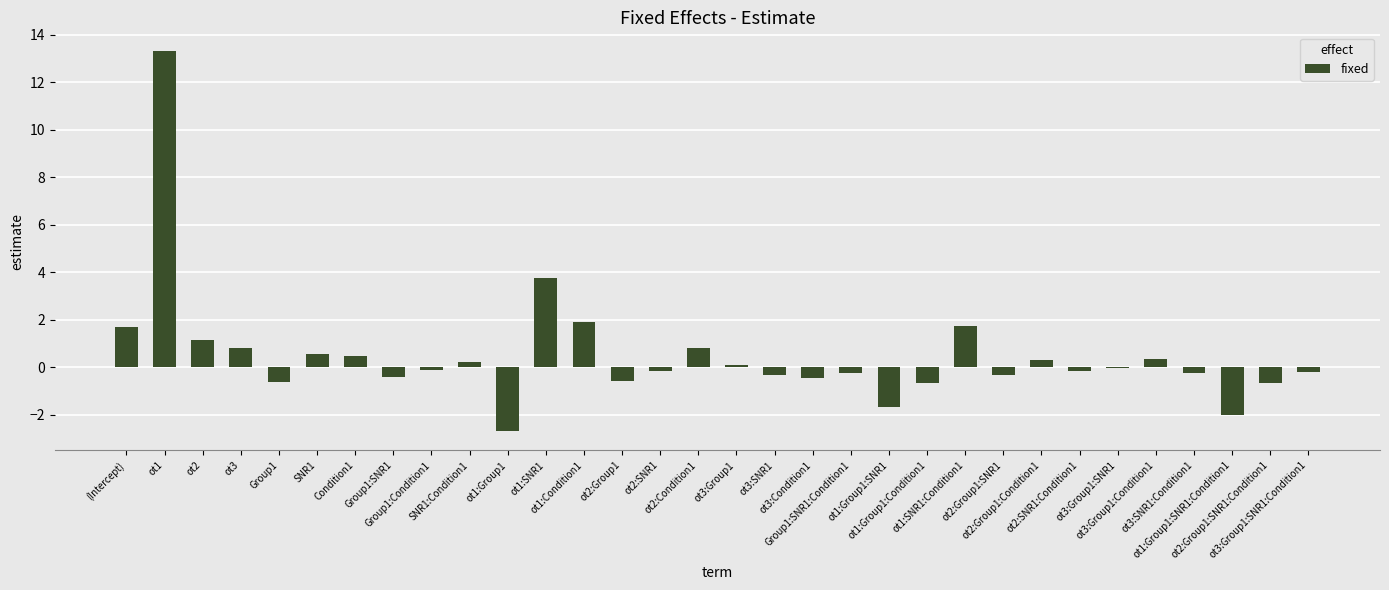

What is the change in value from ot3:Group1 to Group1:SNR1:Condition1?

-0.3